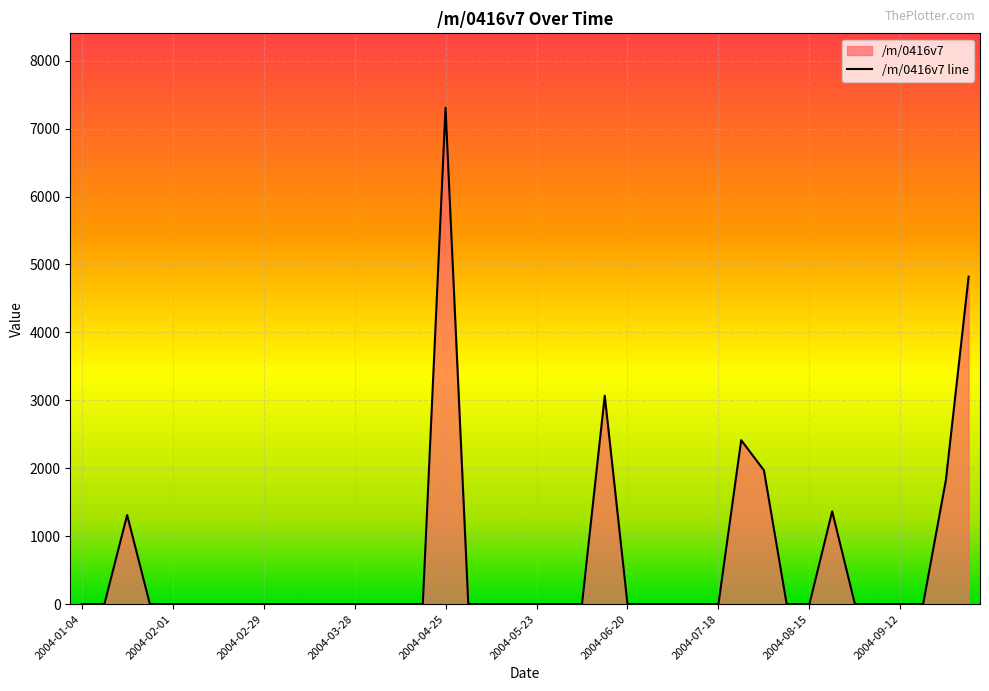

Rank the categories by value from highest to lowest.

2004-04-25, 2004-10-03, 2004-06-13, 2004-07-25, 2004-08-01, 2004-09-26, 2004-08-22, 2004-01-18, 2004-01-04, 2004-01-11, 2004-01-25, 2004-02-01, 2004-02-08, 2004-02-15, 2004-02-22, 2004-02-29, 2004-03-07, 2004-03-14, 2004-03-21, 2004-03-28, 2004-04-04, 2004-04-11, 2004-04-18, 2004-05-02, 2004-05-09, 2004-05-16, 2004-05-23, 2004-05-30, 2004-06-06, 2004-06-20, 2004-06-27, 2004-07-04, 2004-07-11, 2004-07-18, 2004-08-08, 2004-08-15, 2004-08-29, 2004-09-05, 2004-09-12, 2004-09-19